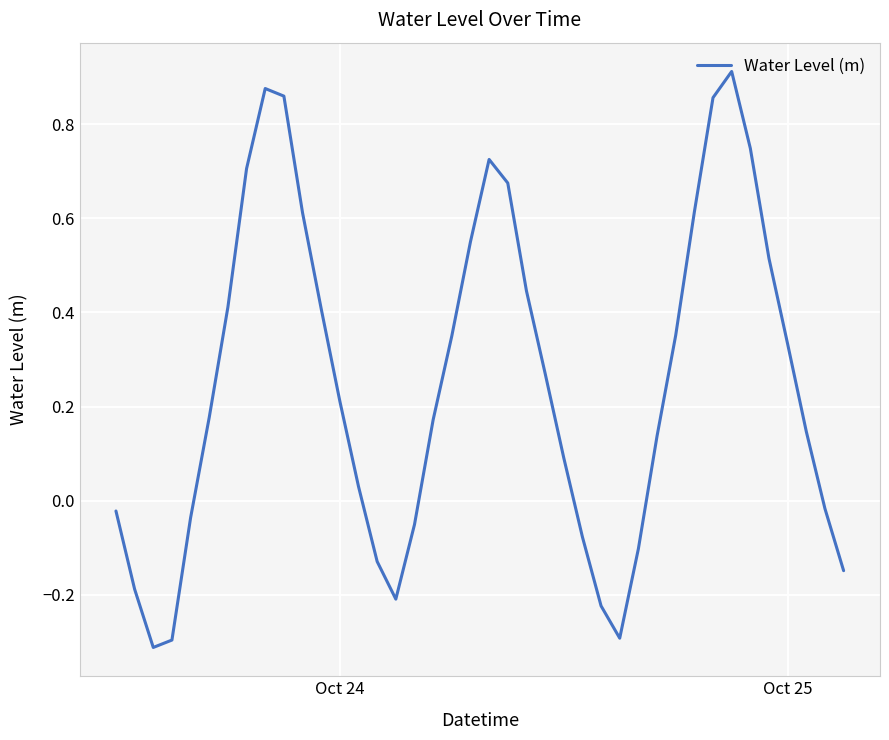

What is the smallest value displayed?

-0.3